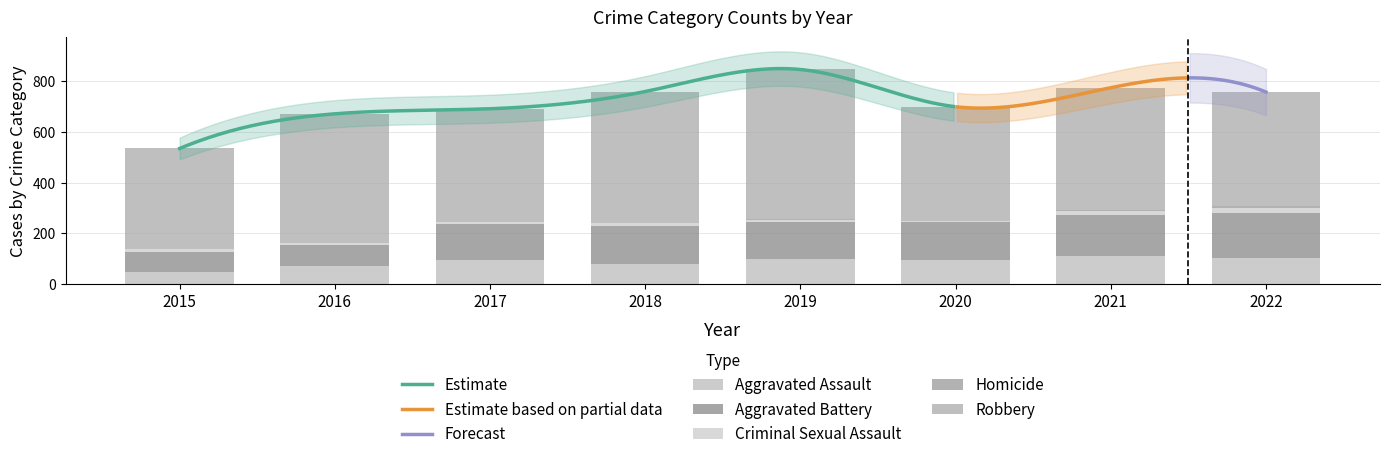

Reading left to right, what are all the values shown in this chart?

Aggravated Assault: 46	71	95	77	98	94	110	104
Aggravated Battery: 82	82	142	152	148	150	163	177
Criminal Sexual Assault: 12	8	8	11	8	3	14	20
Homicide: 0	1	1	1	2	3	4	5
Robbery: 395	510	446	519	591	450	484	452